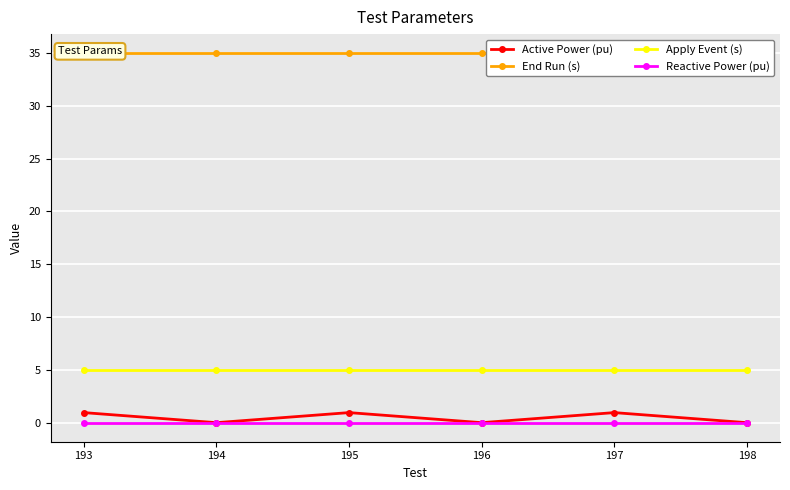

The value of Apply Event (s) at 195 is 7.6. True or false?

False